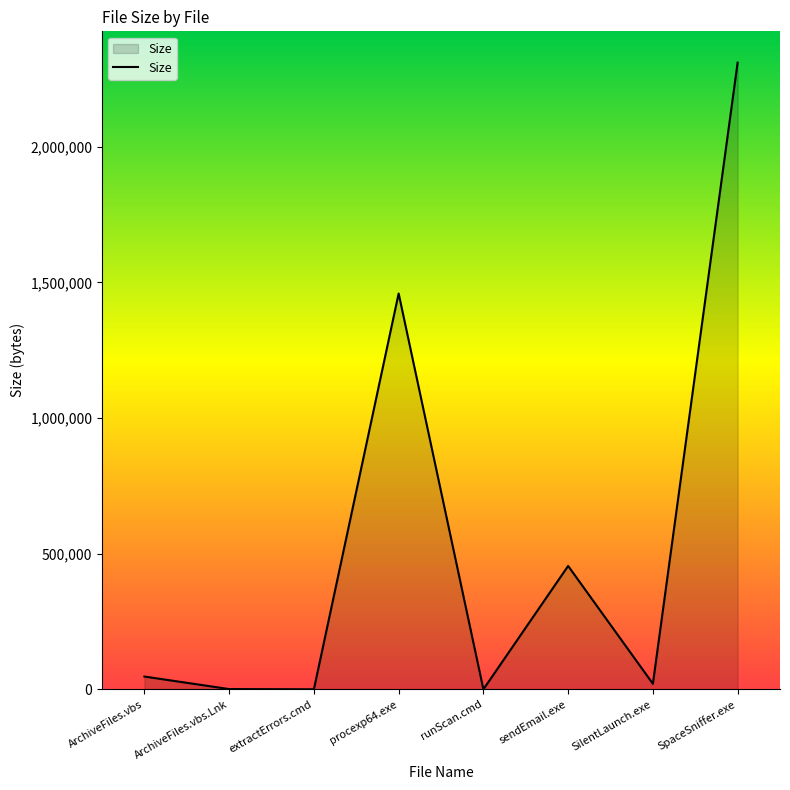

Where is the data nearest to the value 1154823?

procexp64.exe